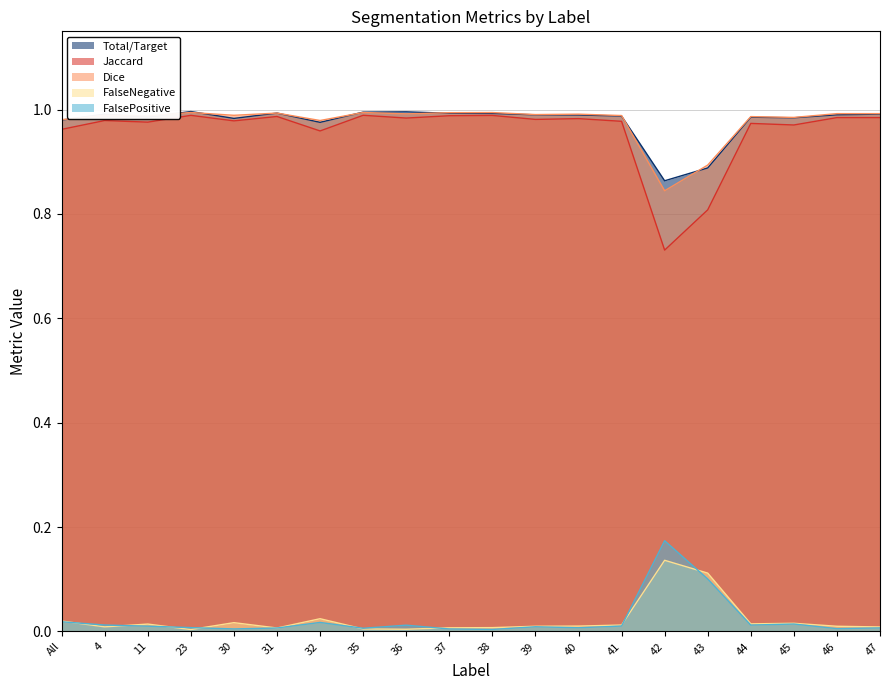

What position from the right is 47?

1